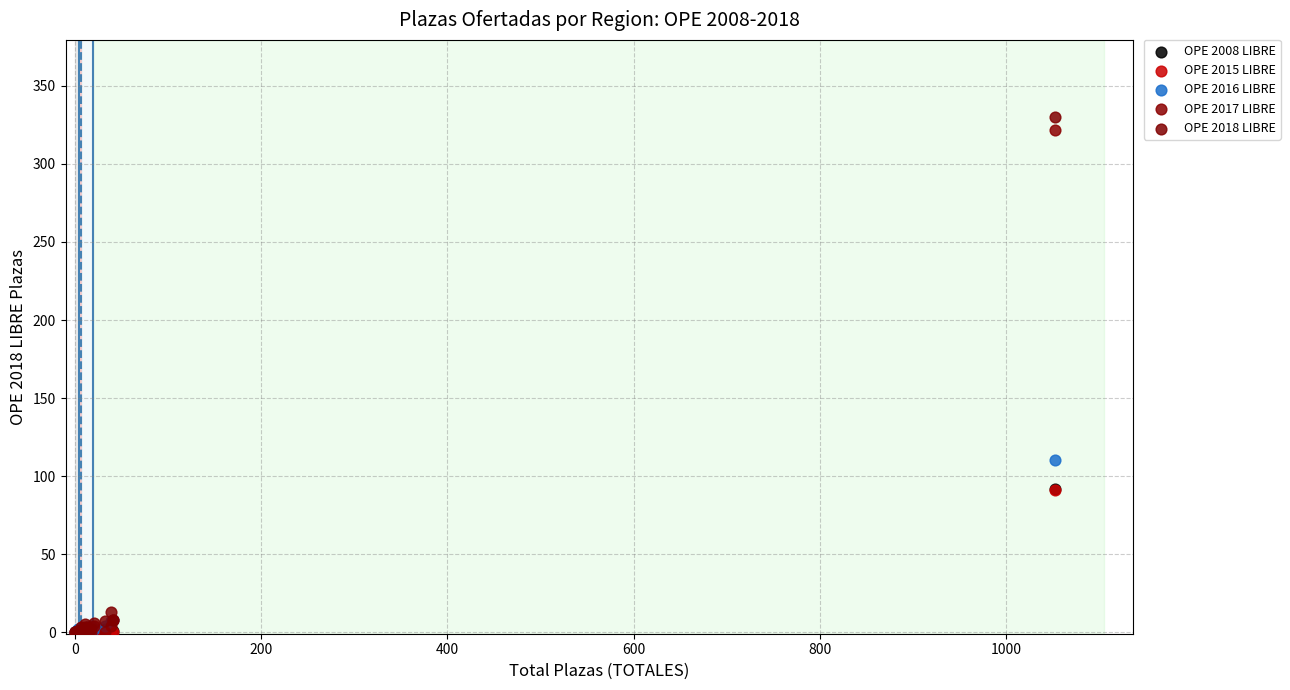

What are all the series names shown in the legend?

OPE 2008 LIBRE, OPE 2015 LIBRE, OPE 2016 LIBRE, OPE 2017 LIBRE, OPE 2018 LIBRE